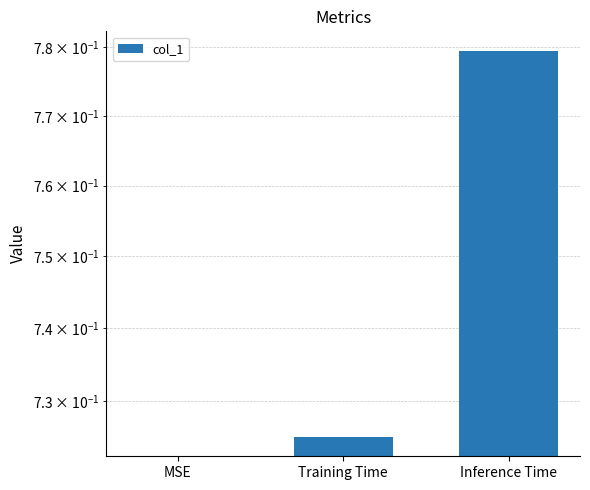

What value does the data have at Inference Time?

0.8